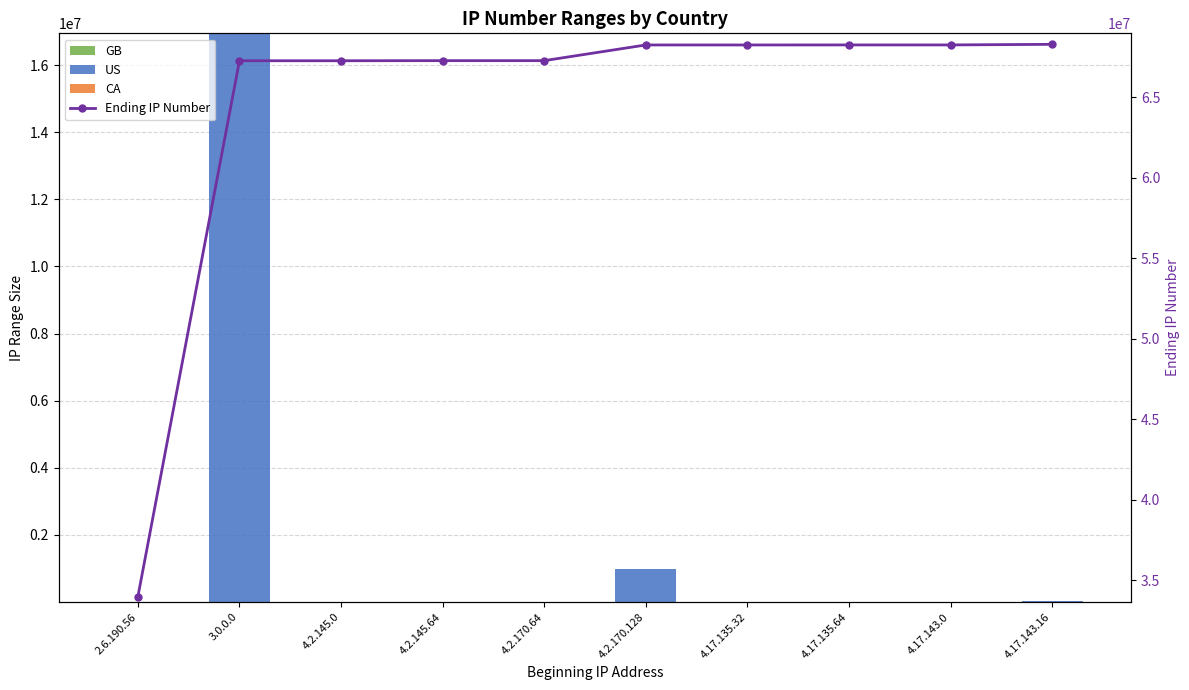

The US series shows 0 at 4.2.170.64. True or false?

True